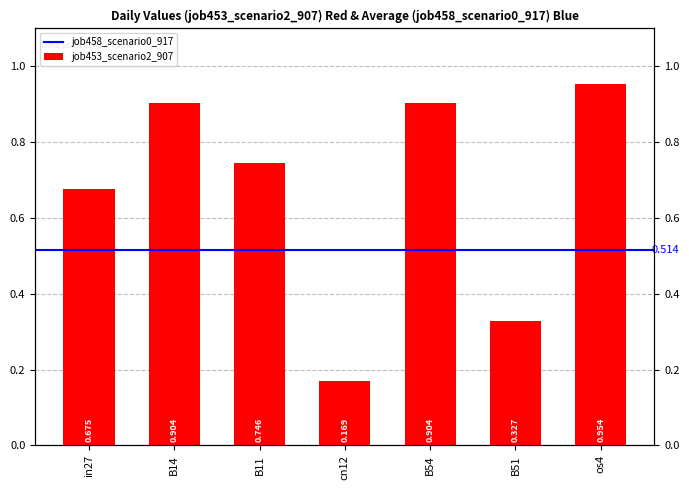

Between in27 and os4, which is larger?

os4